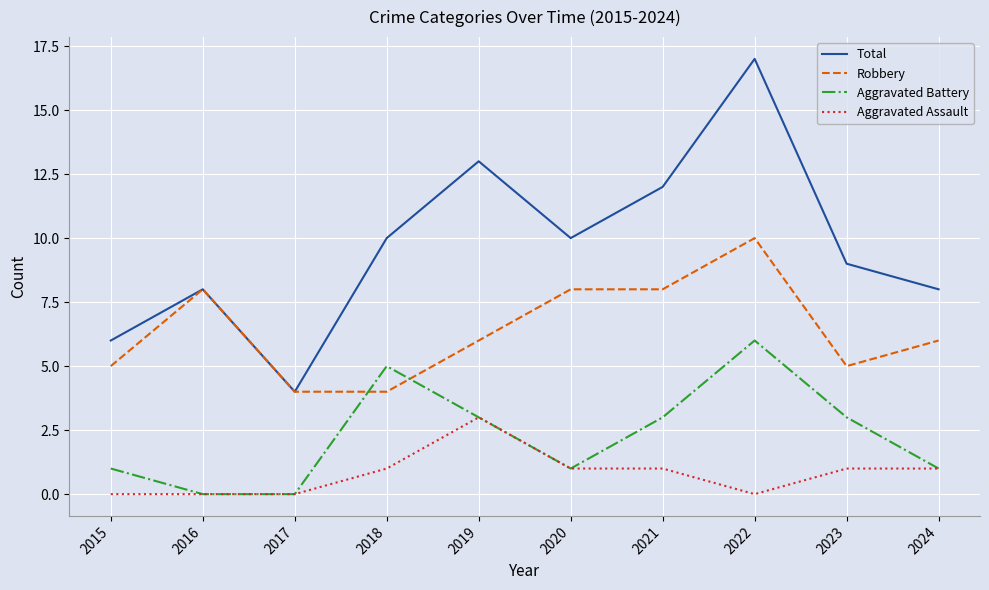

What is the sum of all Aggravated Assault values?

8